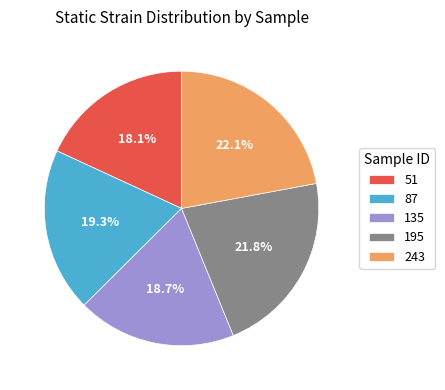

Is it true that 195 is 10% of the pie?

False